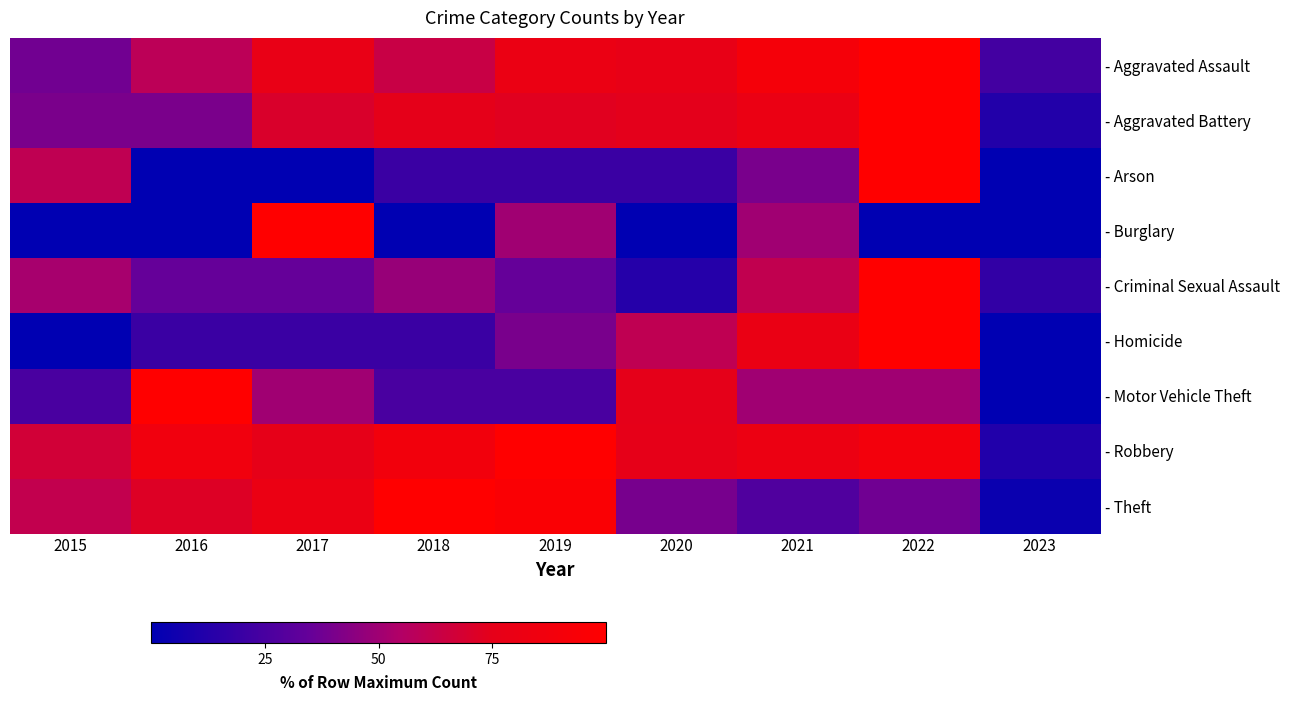

Reading left to right, what are all the values shown in this chart?

- Aggravated Assault: 2015=38.0	2016=58.7	2017=78.5	2018=63.6	2019=81.0	2020=77.7	2021=90.9	2022=100.0	2023=23.1
- Aggravated Battery: 2015=40.6	2016=40.6	2017=70.3	2018=75.2	2019=73.3	2020=74.3	2021=80.7	2022=100.0	2023=11.9
- Arson: 2015=60.0	2016=0.0	2017=0.0	2018=20.0	2019=20.0	2020=20.0	2021=40.0	2022=100.0	2023=0.0
- Burglary: 2015=0.0	2016=0.0	2017=100.0	2018=0.0	2019=50.0	2020=0.0	2021=50.0	2022=0.0	2023=0.0
- Criminal Sexual Assault: 2015=52.2	2016=34.8	2017=34.8	2018=47.8	2019=34.8	2020=13.0	2021=60.9	2022=100.0	2023=17.4
- Homicide: 2015=0.0	2016=20.0	2017=20.0	2018=20.0	2019=40.0	2020=60.0	2021=80.0	2022=100.0	2023=0.0
- Motor Vehicle Theft: 2015=25.0	2016=100.0	2017=50.0	2018=25.0	2019=25.0	2020=75.0	2021=50.0	2022=50.0	2023=0.0
- Robbery: 2015=66.8	2016=86.3	2017=75.5	2018=87.8	2019=100.0	2020=76.1	2021=81.9	2022=88.2	2023=11.3
- Theft: 2015=61.0	2016=71.6	2017=81.0	2018=100.0	2019=95.3	2020=39.7	2021=27.4	2022=37.6	2023=3.7